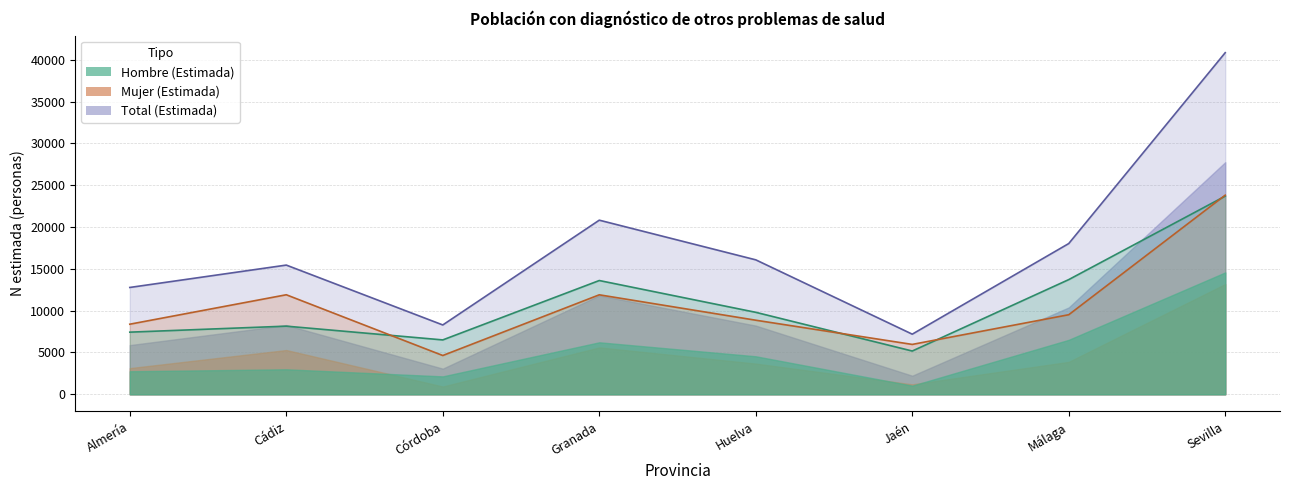

How many lines are shown in the chart?

3